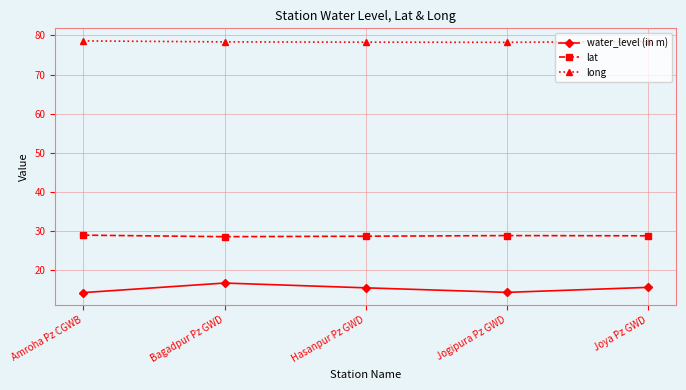

What is the spread (max minus min) of values at Amroha Pz CGWB?

64.3